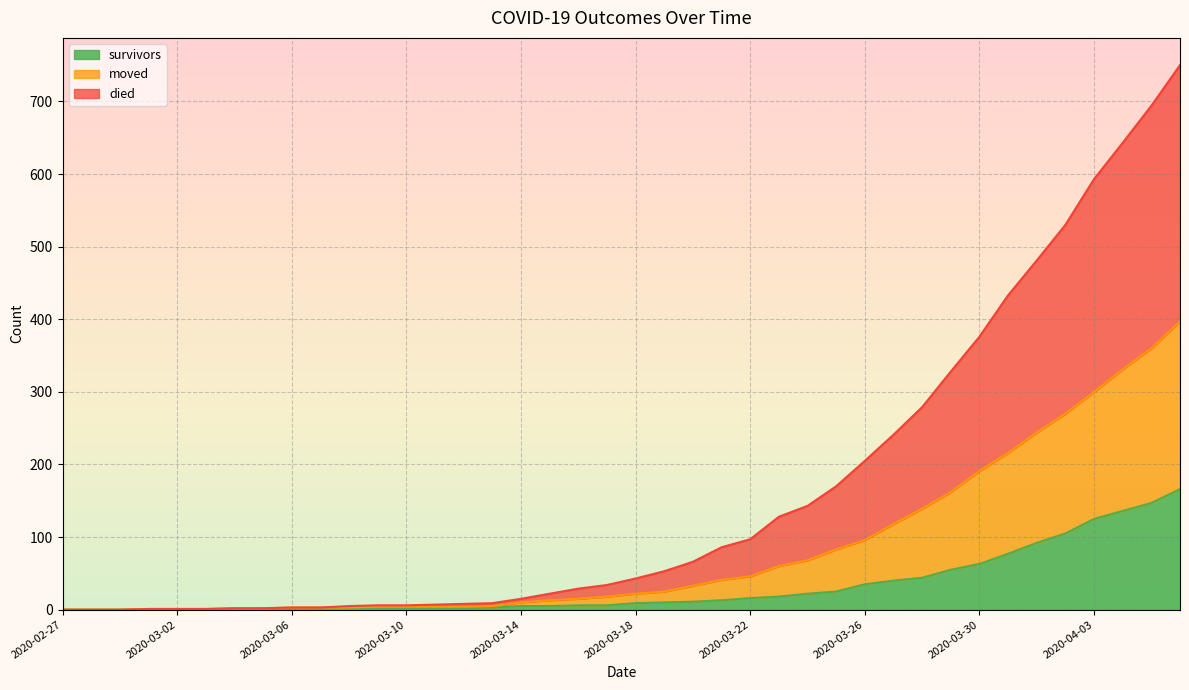

What is the label of the 27th point from the right?

2020-03-11